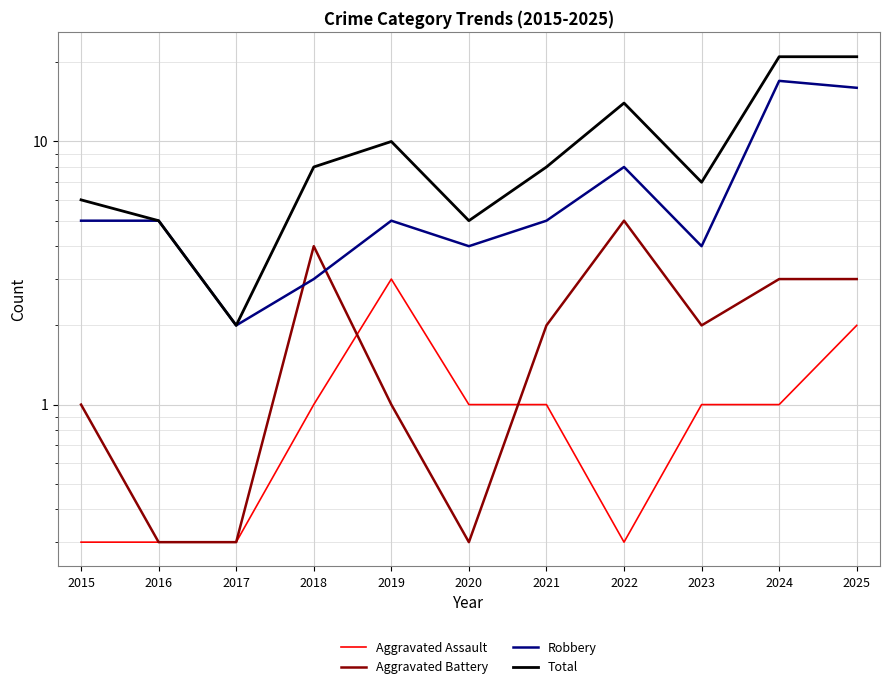

What is the difference between the maximum and minimum values in the Aggravated Assault series?

2.7